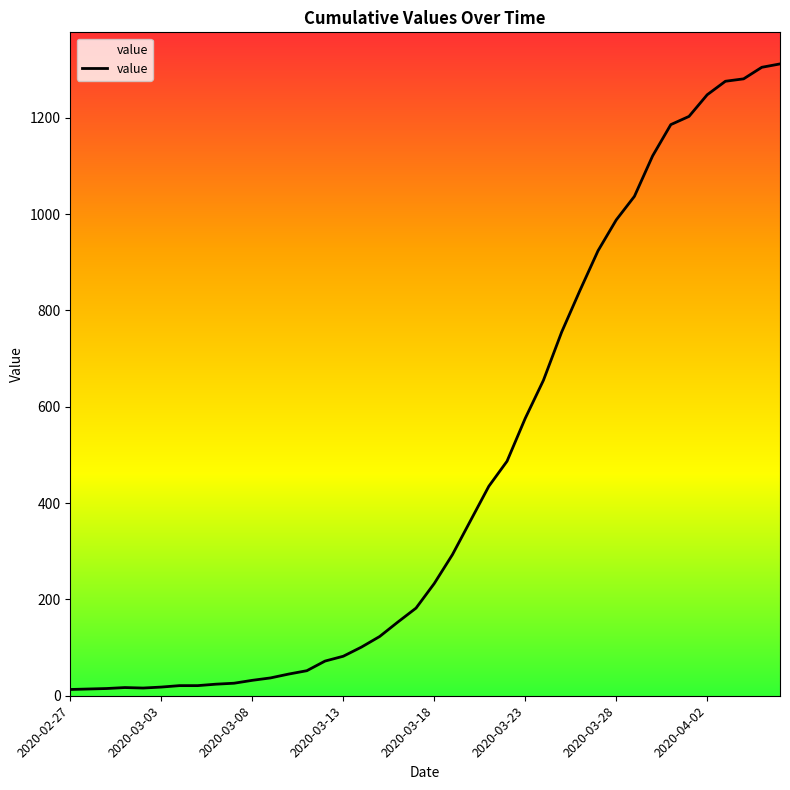

What is the maximum value shown in the chart?

1312